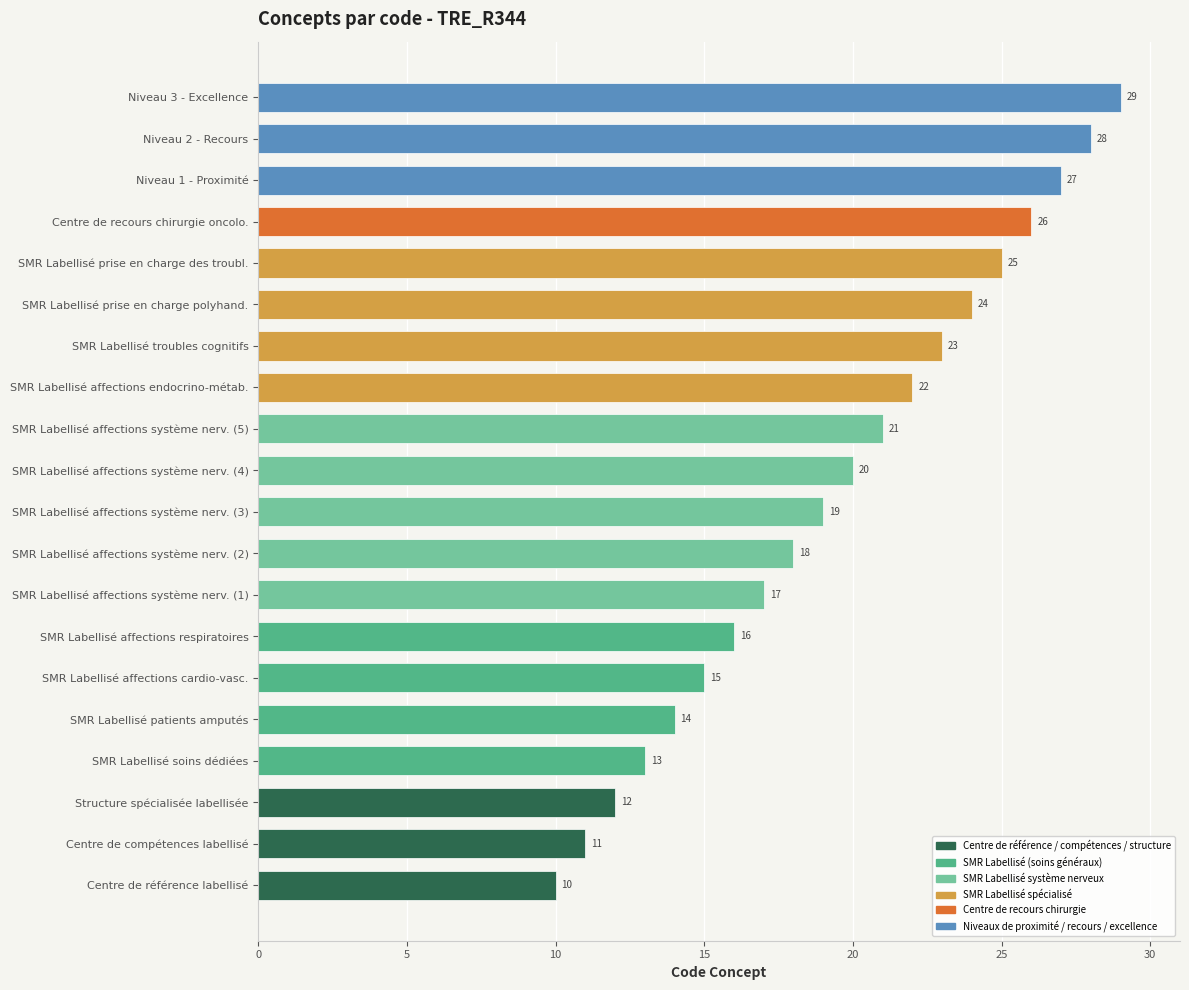

Are the bars grouped side by side (vs. stacked)?

No